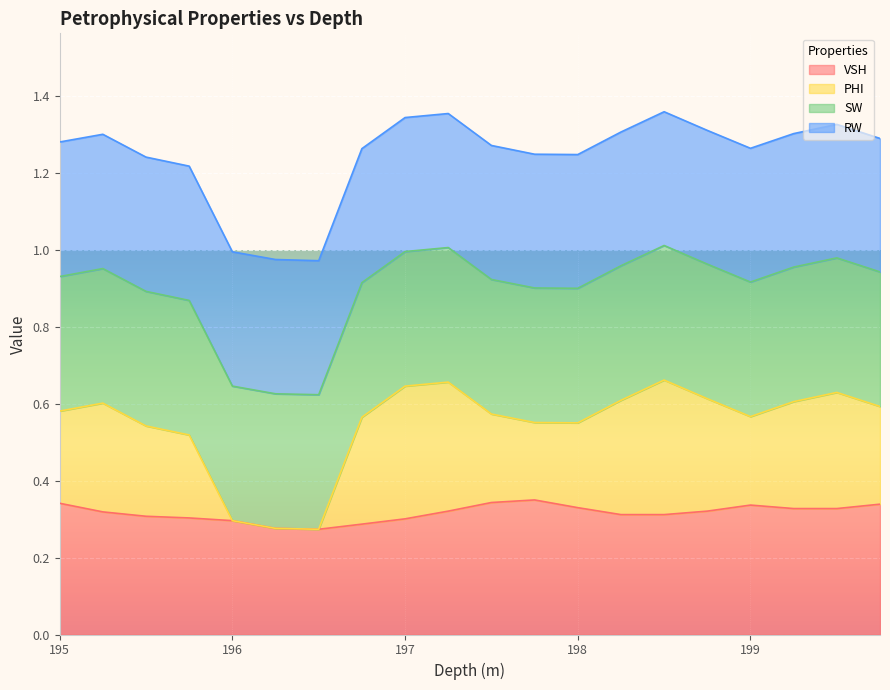

Which series changed the most between 195.25 and 196.25?

PHI